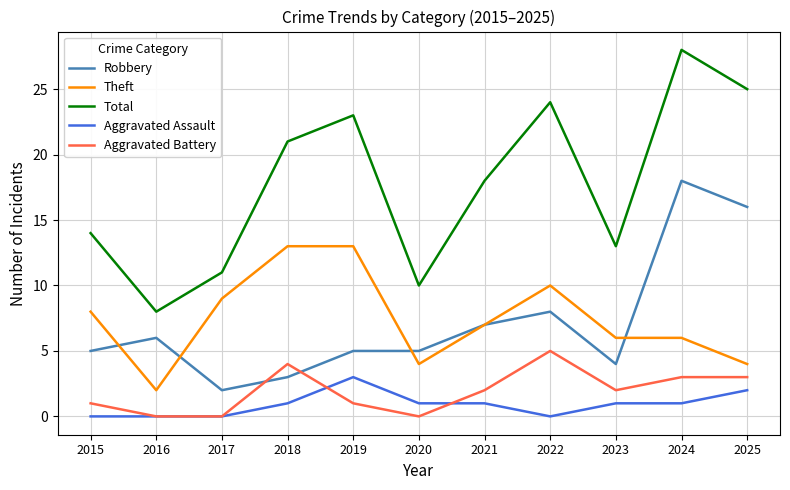

Is the value of Theft at 2021 greater than the value of Total at 2016?

No